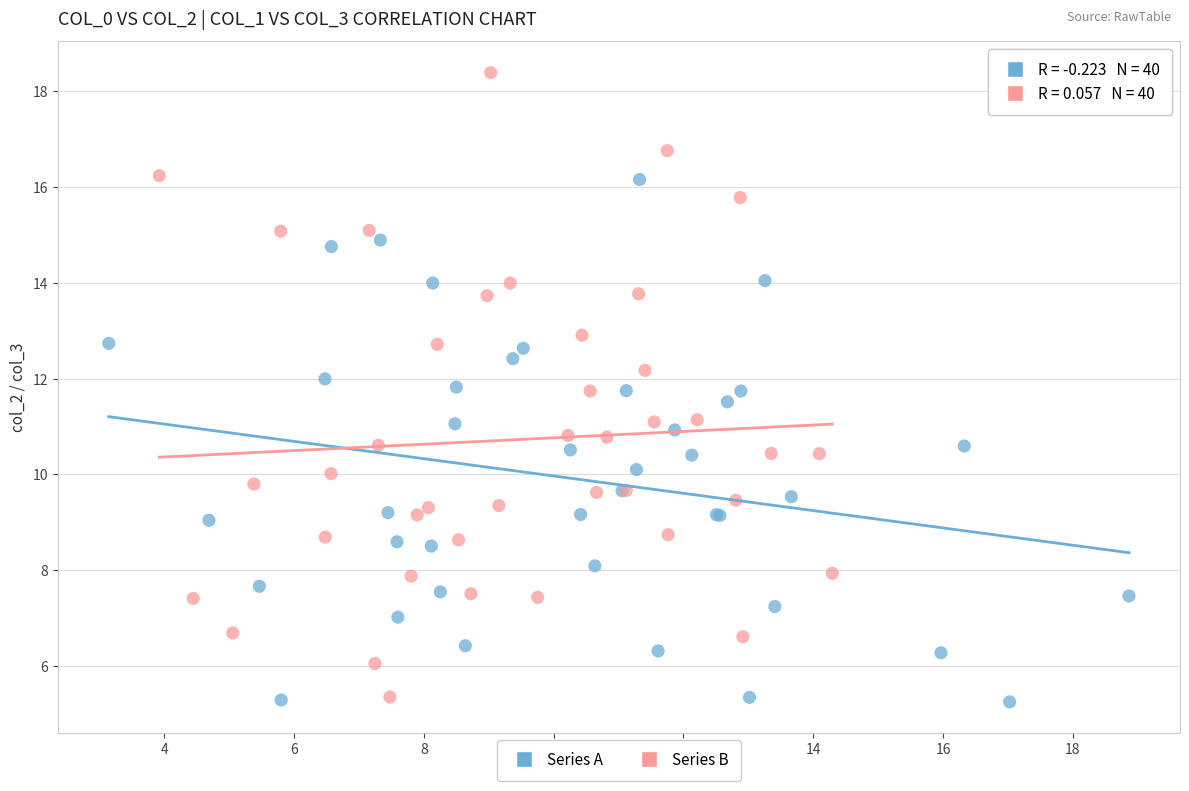

Which series has the widest spread of Y values?

Series B